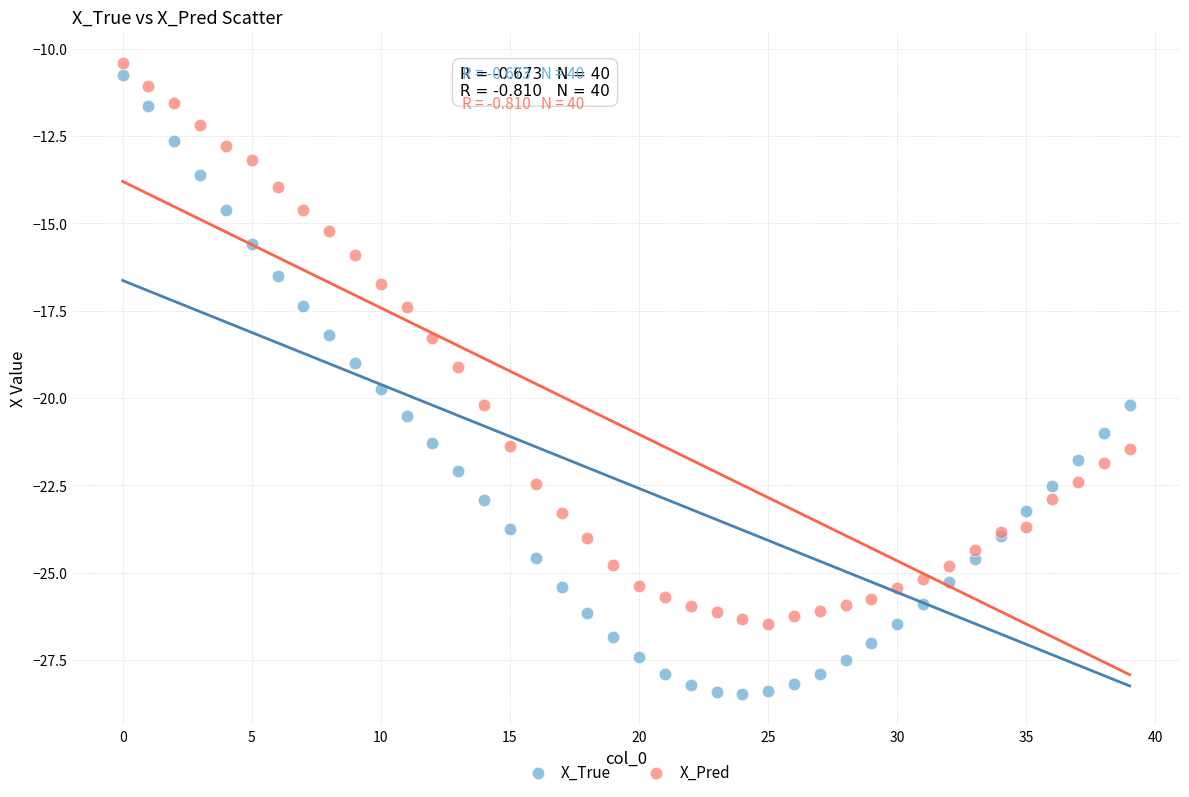

Which series reaches the minimum Y coordinate?

X_True